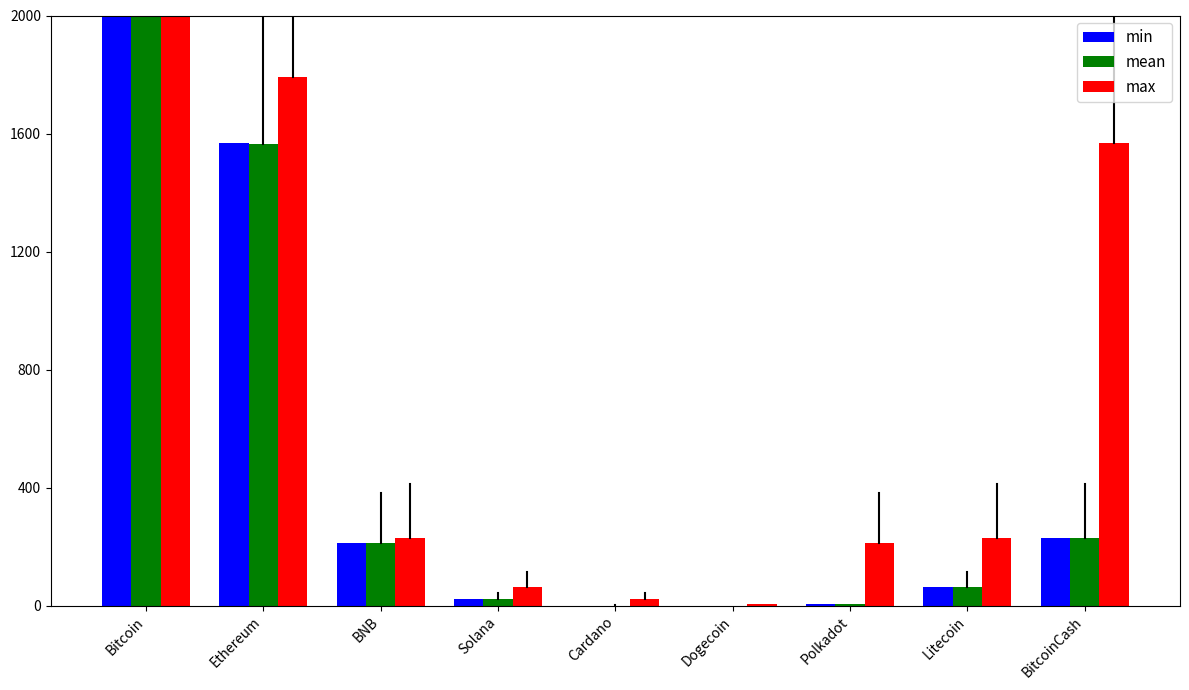

The min series shows 1568.6 at Ethereum. True or false?

True